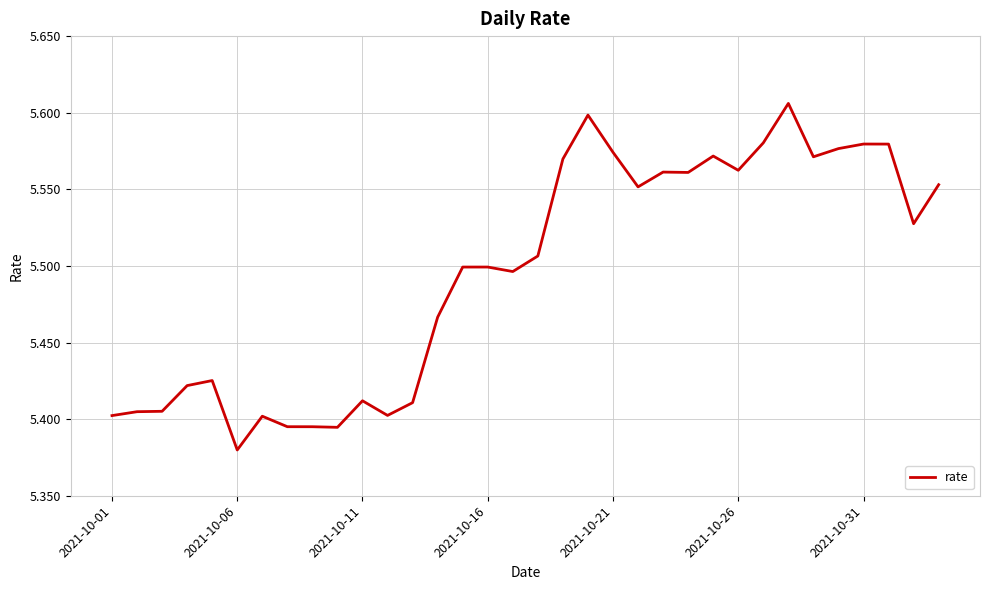

How many lines are shown in the chart?

1